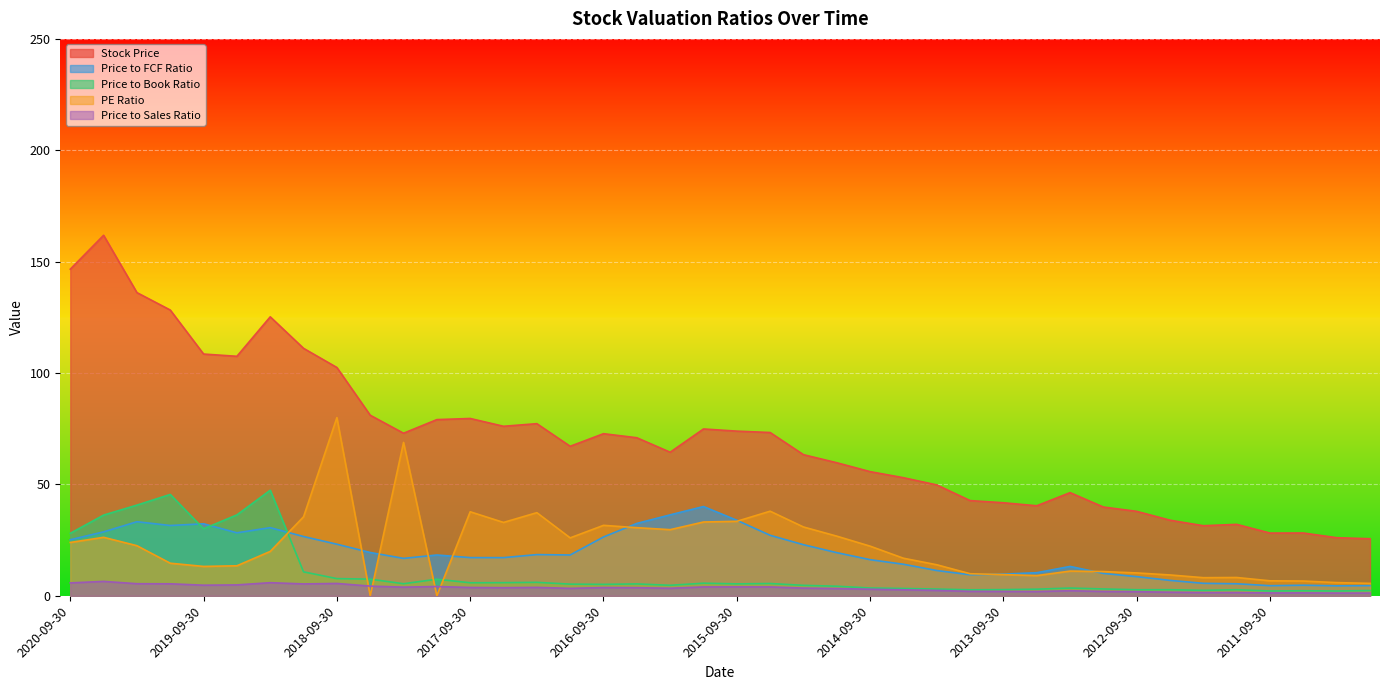

List the labels in order of Price to FCF Ratio value, smallest first.

2011-03-31, 2011-09-30, 2010-12-31, 2011-06-30, 2011-12-31, 2012-03-31, 2012-06-30, 2012-09-30, 2013-12-31, 2013-09-30, 2012-12-31, 2013-06-30, 2014-03-31, 2013-03-31, 2014-06-30, 2014-09-30, 2018-03-31, 2017-06-30, 2017-09-30, 2017-12-31, 2016-12-31, 2017-03-31, 2014-12-31, 2018-06-30, 2015-03-31, 2018-09-30, 2020-09-30, 2016-09-30, 2018-12-31, 2015-06-30, 2019-06-30, 2020-06-30, 2019-03-31, 2019-12-31, 2019-09-30, 2016-06-30, 2020-03-31, 2015-09-30, 2016-03-31, 2015-12-31